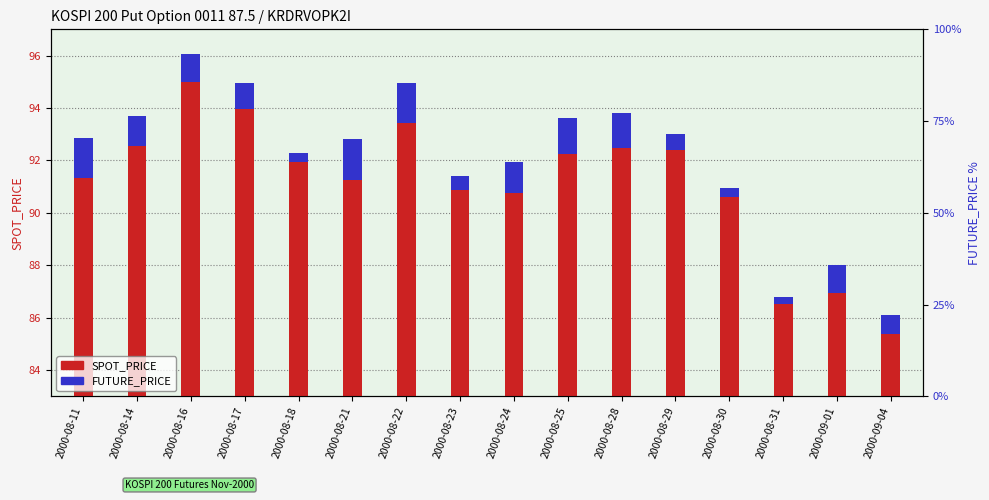

How many data points in SPOT_PRICE are less than 91?

6